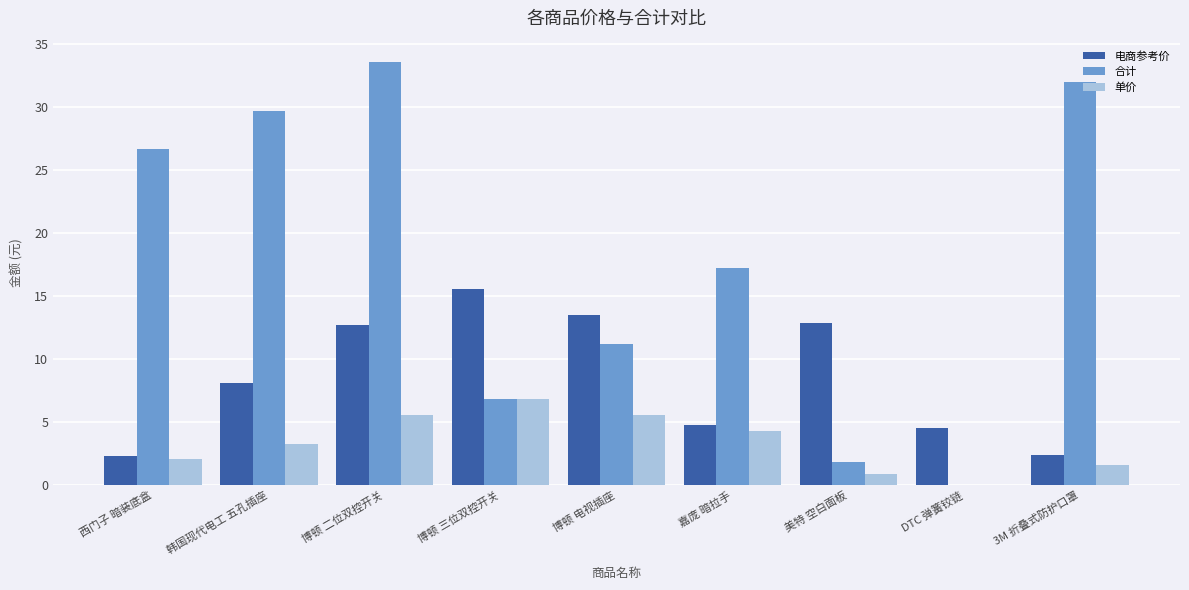

What is the maximum value shown in the chart?

33.6